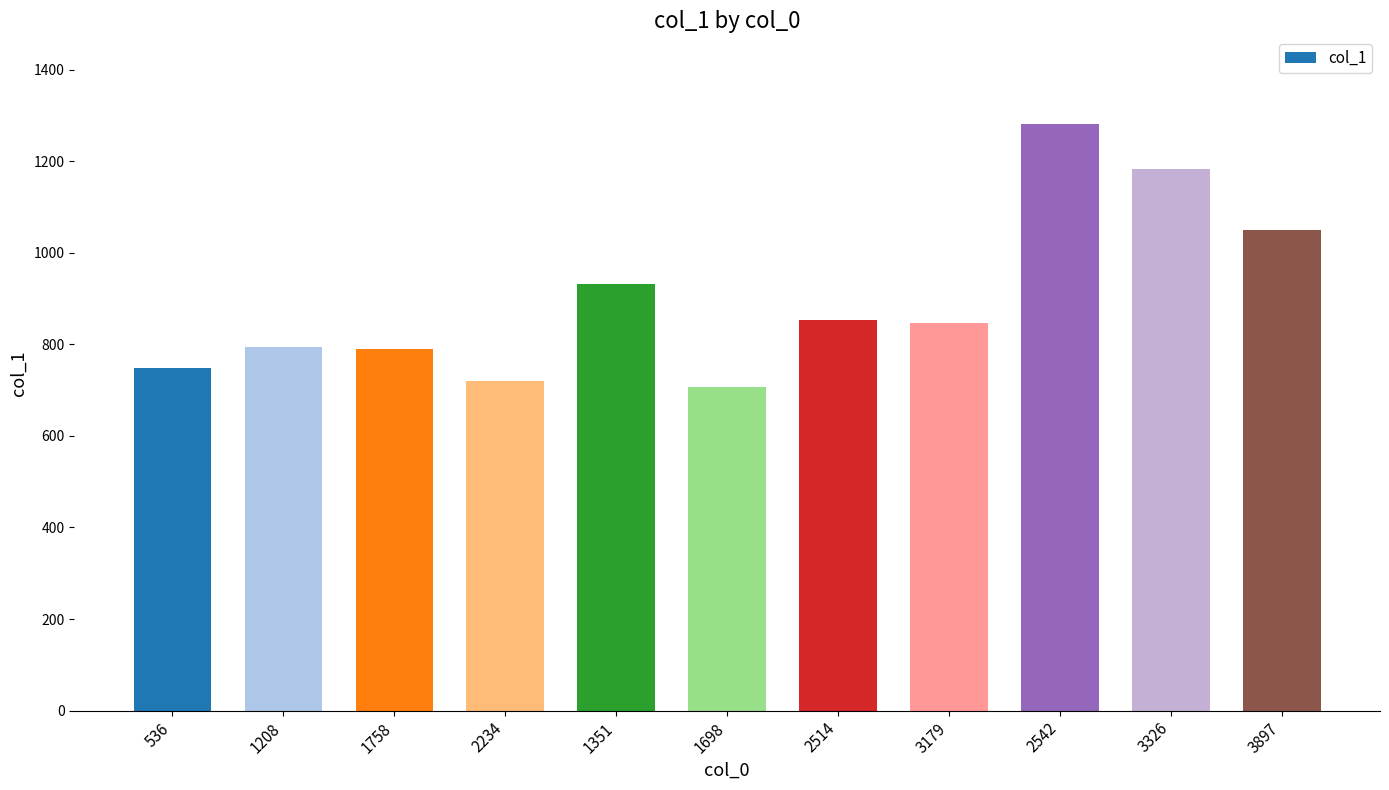

Is it true that the value at 1698 is 182?

False